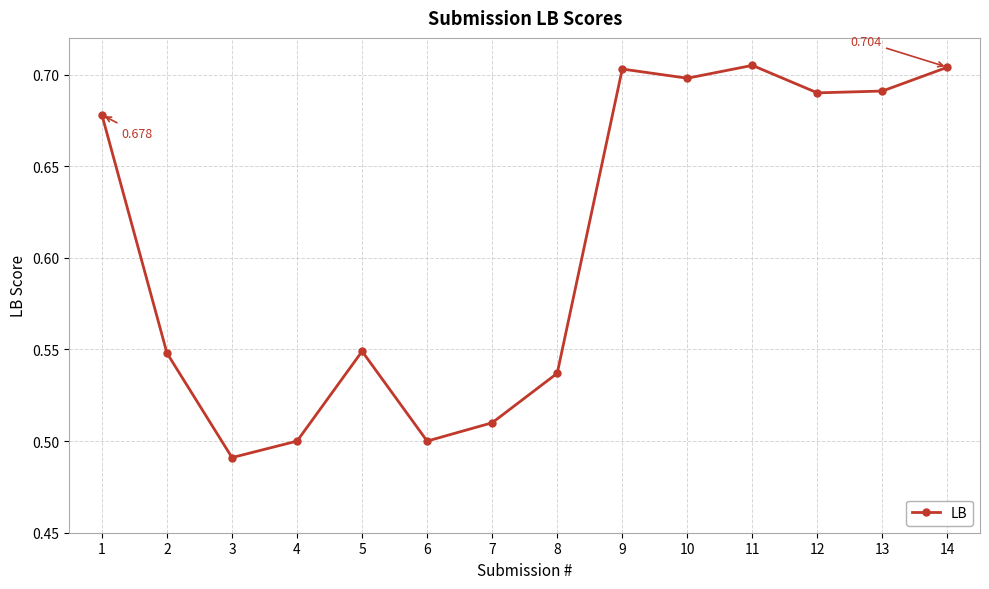

What is the value of the 3rd point from the left?

0.5